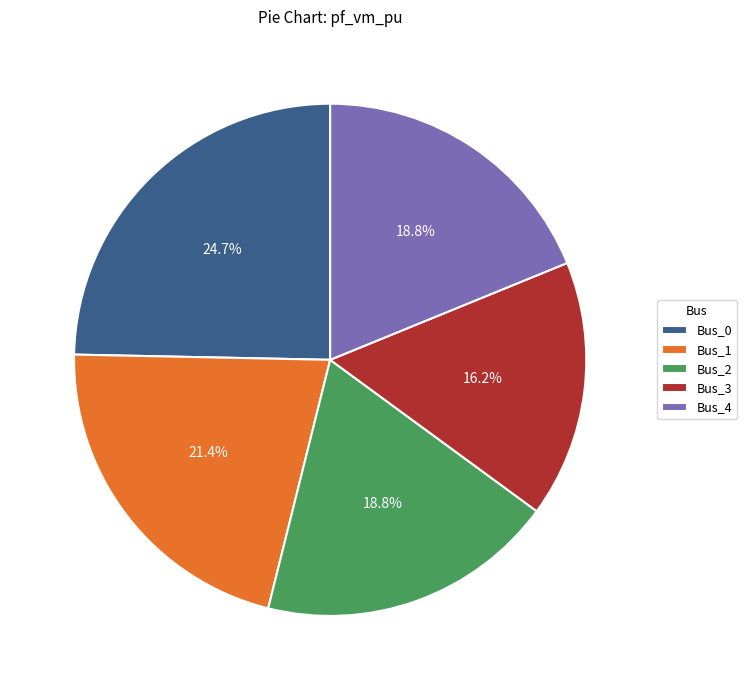

What is the largest slice in the pie chart?

Bus_0